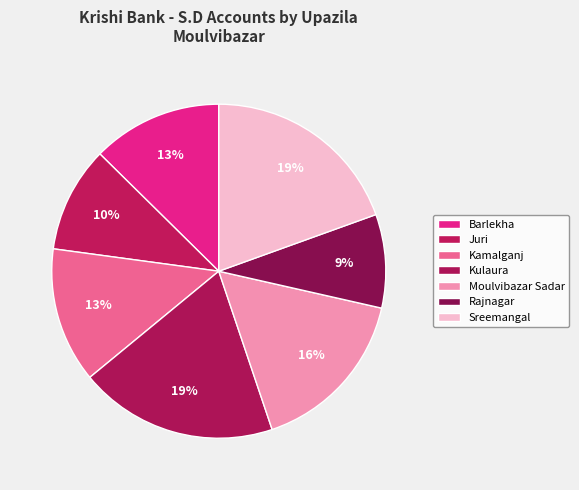

What percentage is the Sreemangal slice, to the nearest percent?

19%